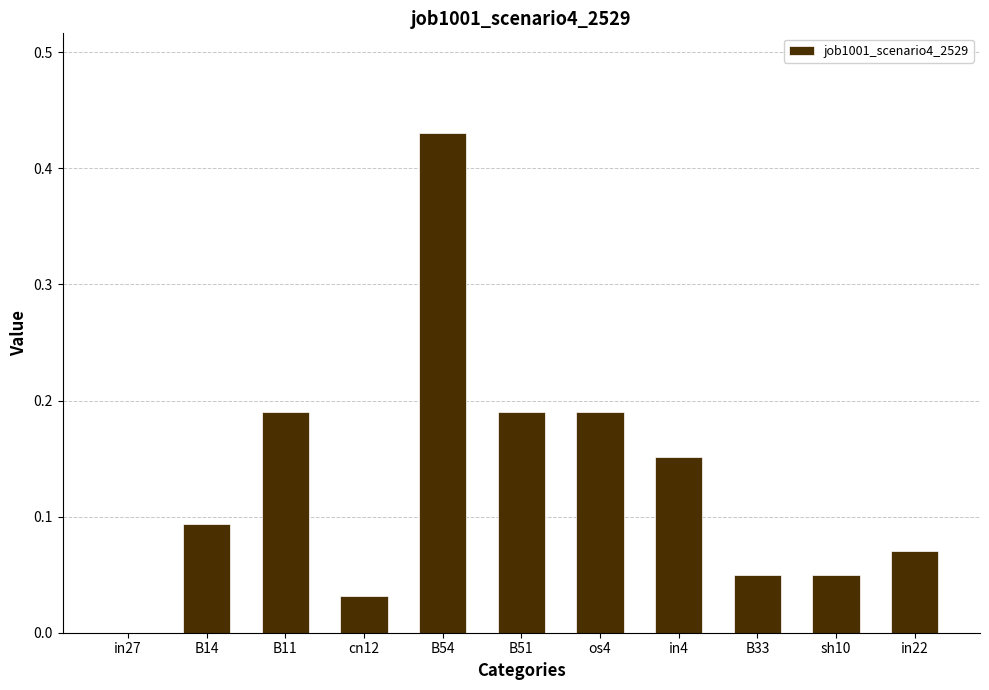

The value at sh10 is 0.1. True or false?

False